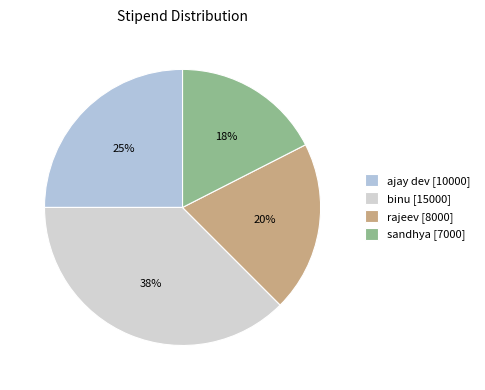

To the nearest percent, what is the difference between the largest and smallest slice percentages?

20%